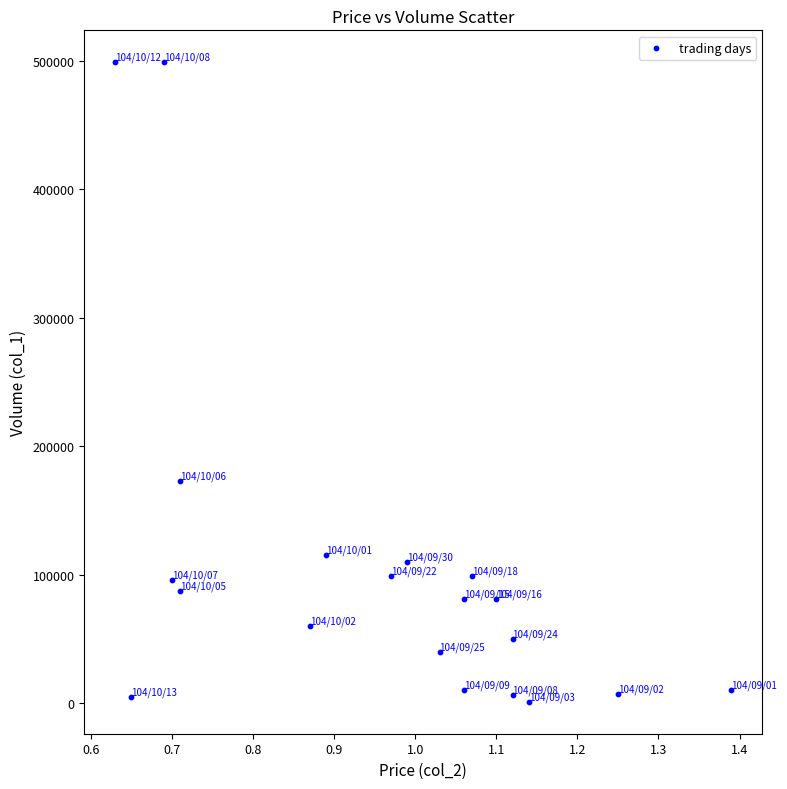

What is the range of Y values (max minus min)?

498000